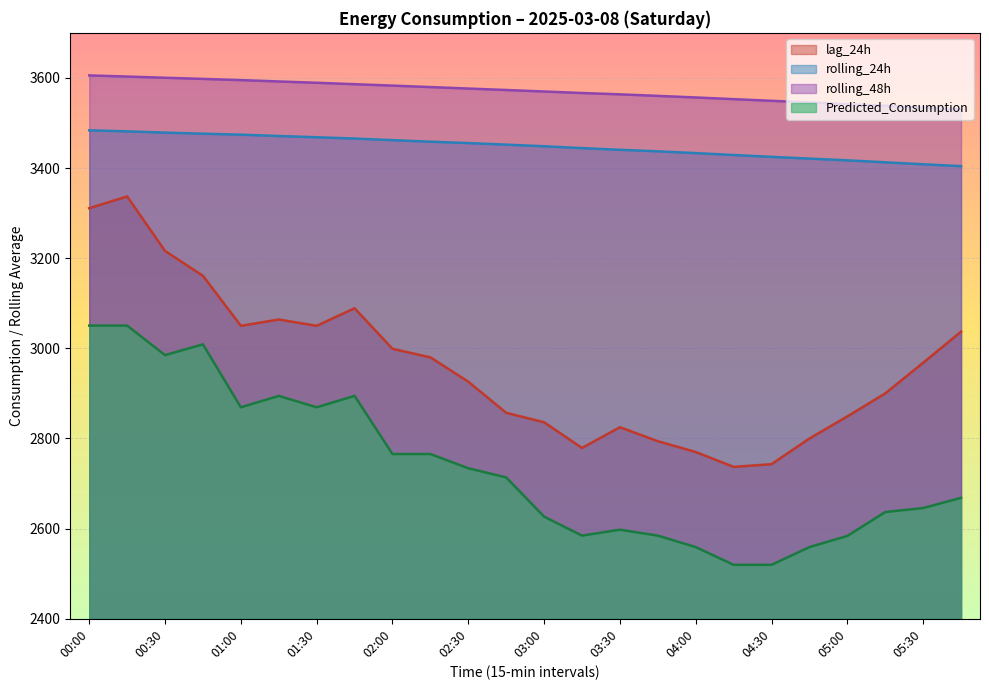

Reading left to right, what are all the values shown in this chart?

lag_24h: 3311.0	3337.0	3216.0	3161.0	3050.0	3064.0	3050.0	3089.0	2999.0	2980.0	2926.0	2857.0	2836.0	2779.0	2825.0	2794.0	2770.0	2737.0	2743.0	2800.0	2849.0	2900.0	2968.0	3037.0
rolling_24h: 3483.8	3481.4	3478.6	3476.2	3474.1	3471.1	3468.4	3465.5	3461.9	3458.5	3455.5	3452.0	3448.4	3444.2	3440.6	3437.1	3433.2	3429.0	3424.8	3421.0	3417.1	3412.8	3408.4	3404.2
rolling_48h: 3605.5	3603.0	3600.4	3597.8	3595.2	3592.1	3589.2	3586.1	3582.9	3579.7	3576.4	3573.2	3569.9	3566.5	3563.6	3560.1	3556.6	3552.9	3549.2	3545.6	3541.9	3538.1	3534.1	3530.3
Predicted_Consumption: 3050.5	3050.5	2984.9	3008.9	2869.2	2894.5	2869.2	2894.5	2765.5	2765.5	2733.9	2713.7	2626.6	2584.5	2597.7	2584.5	2559.1	2519.7	2519.7	2559.1	2583.8	2636.8	2645.7	2668.4